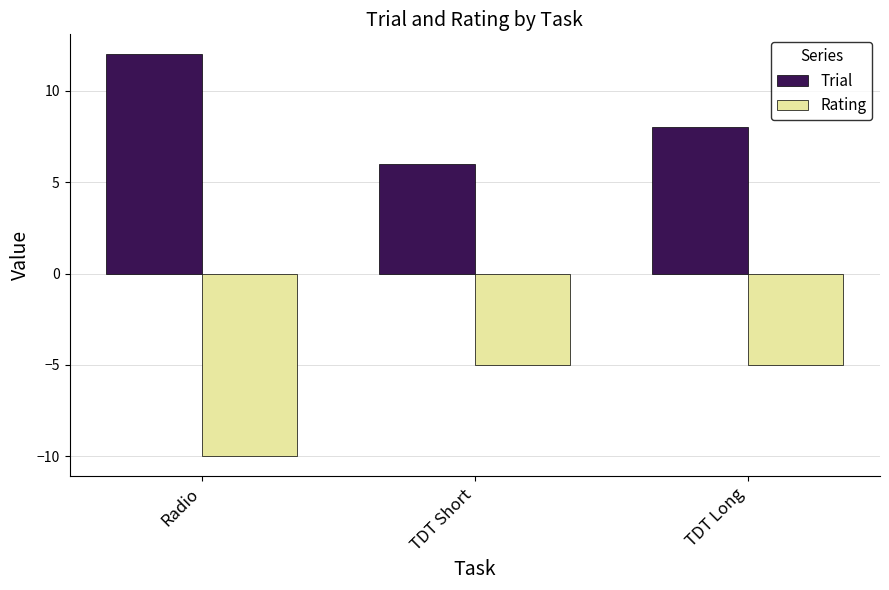

At TDT Short, list the series in order from largest to smallest.

Trial, Rating